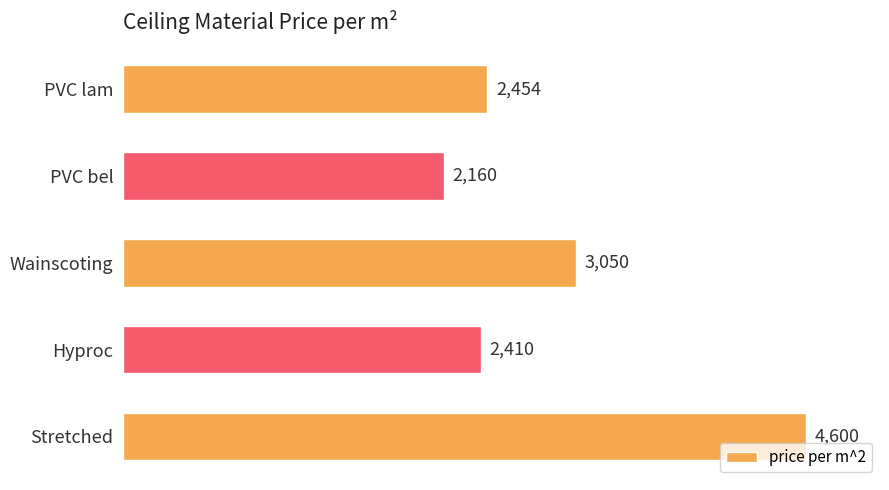

Read the value at Hyproc, to the nearest 100.

2400